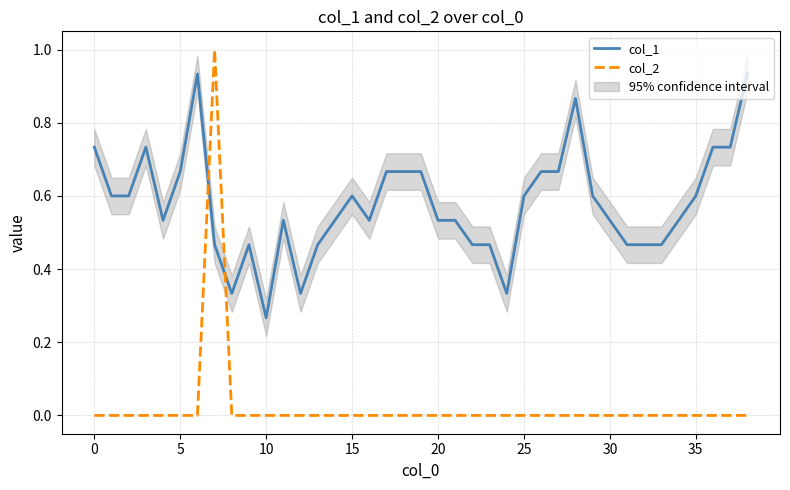

Is it true that col_1 equals 1.1 at 36?

False